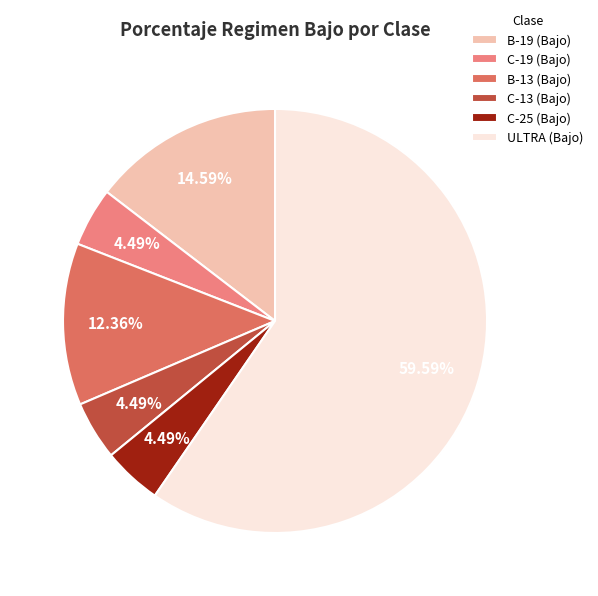

Count the number of slices in the pie.

6